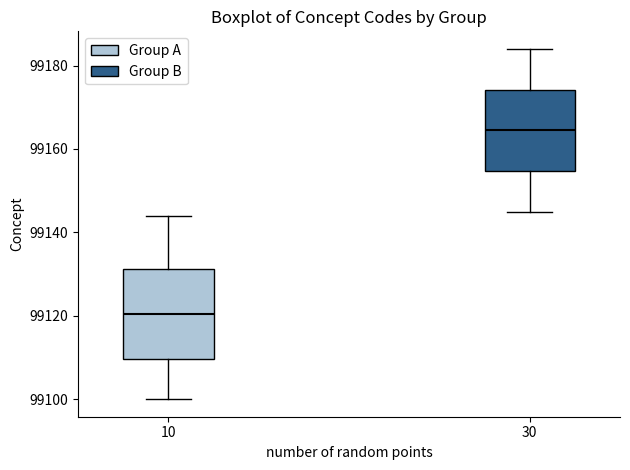

Which box's median line is the highest?

30